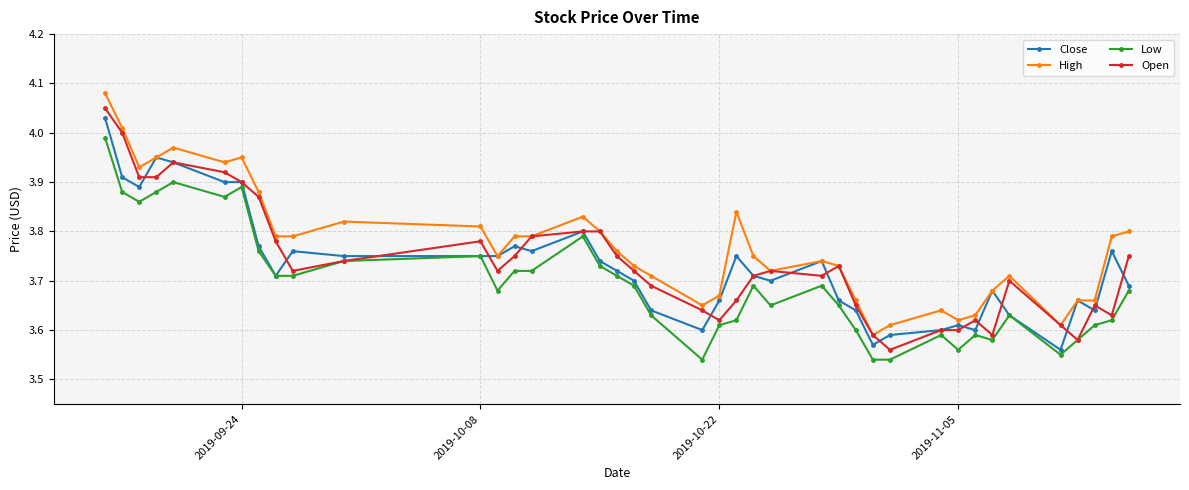

At how many categories does at least one series exceed 3?

40